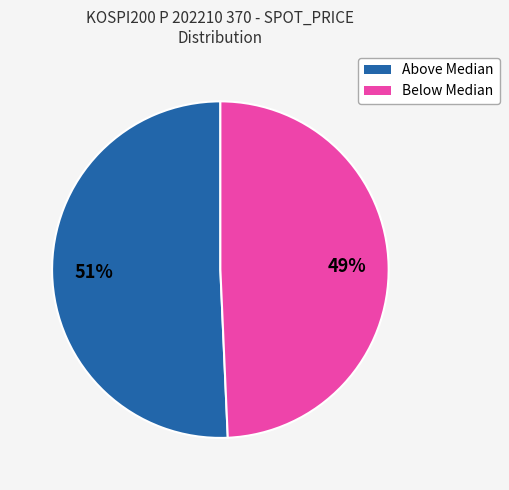

To the nearest percent, what is the average slice percentage?

50%